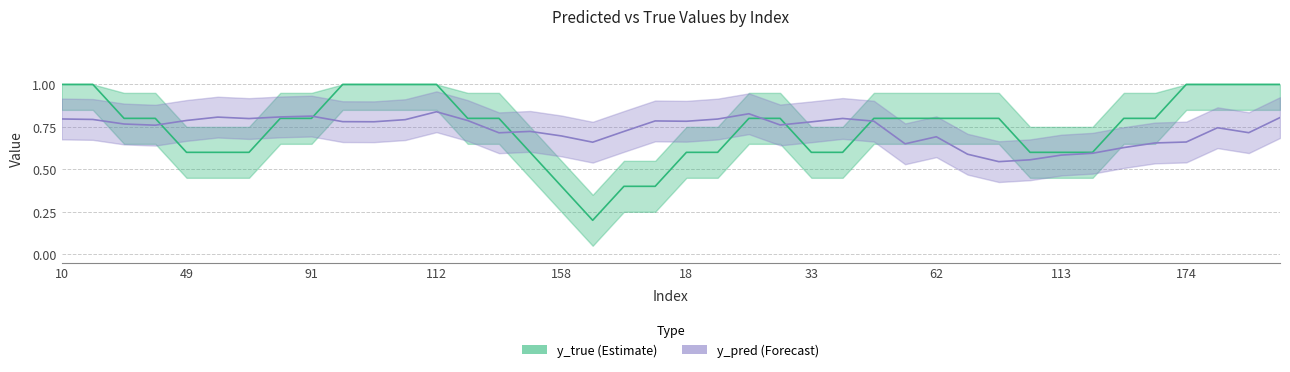

At which label does y_true (Estimate) reach its peak?

10